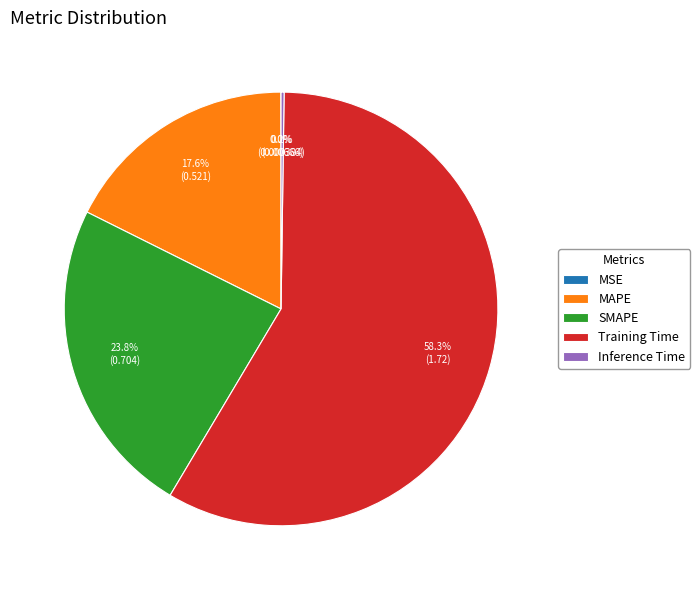

What percentage is NOT represented by MAPE?

82.4%